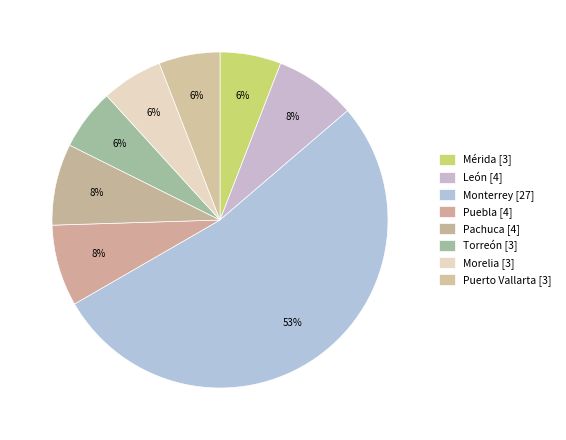

Count the number of slices in the pie.

8